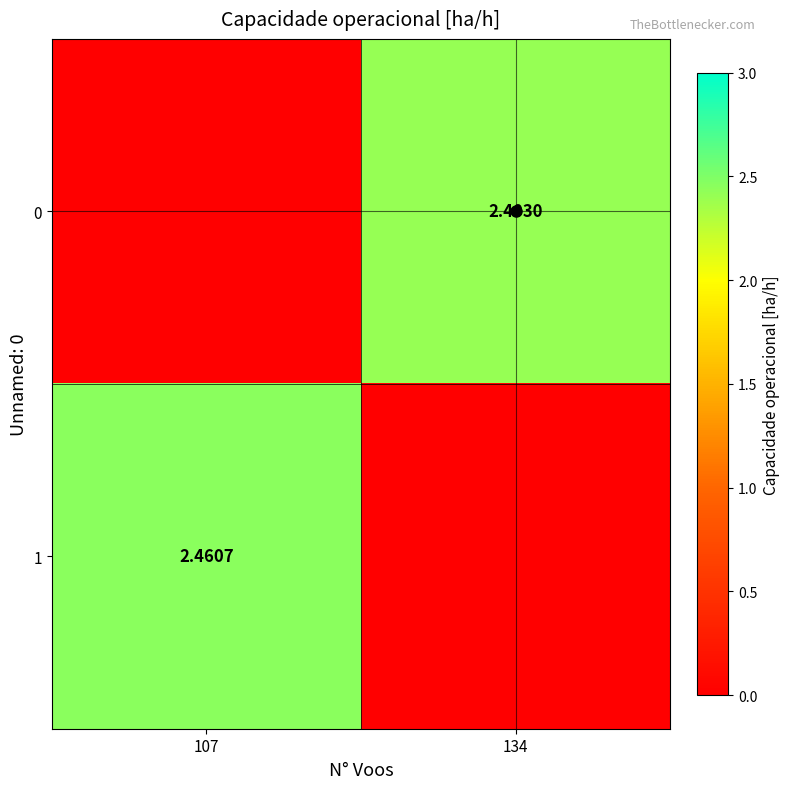

Is the value of 1 at 107 greater than the value of 0 at 134?

Yes